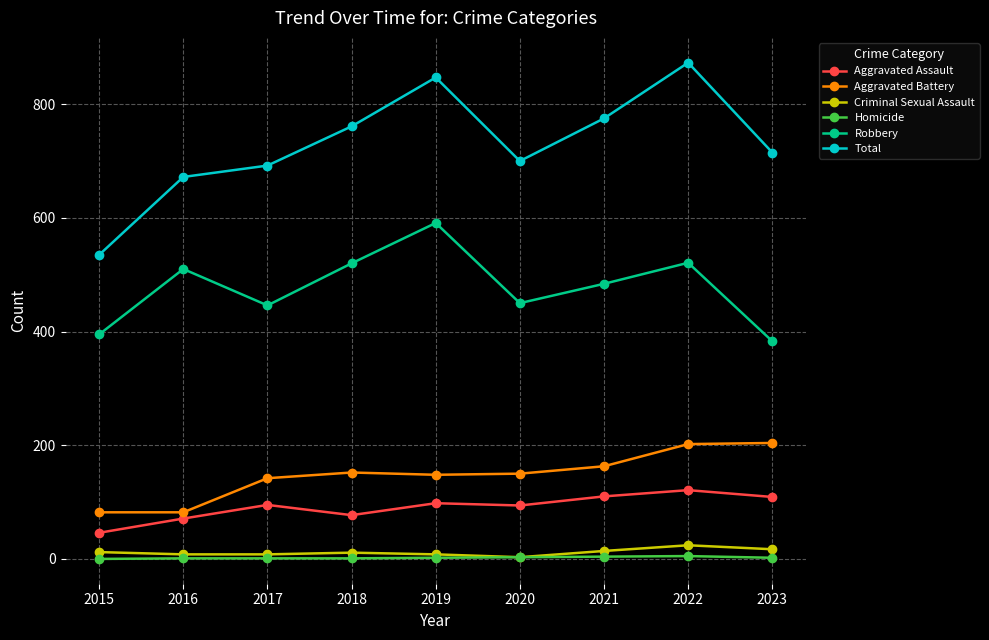

What is the spread (max minus min) of values at 2018?

760